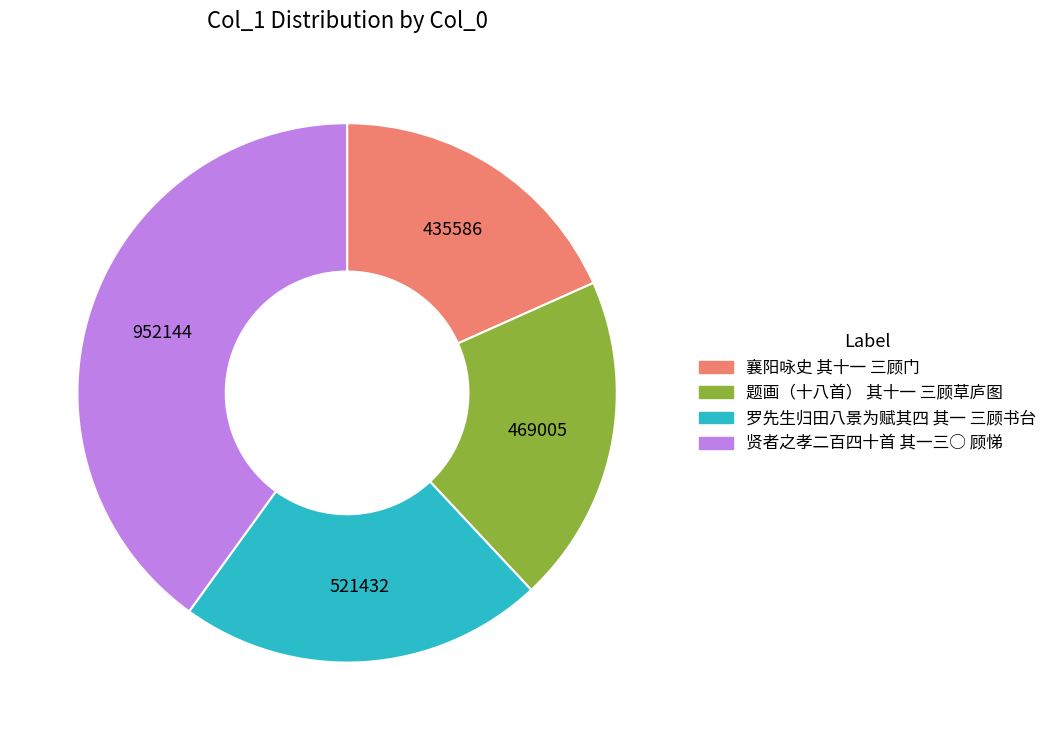

True or false: 题画（十八首） 其十一 三顾草庐图 accounts for 6% of the total.

False